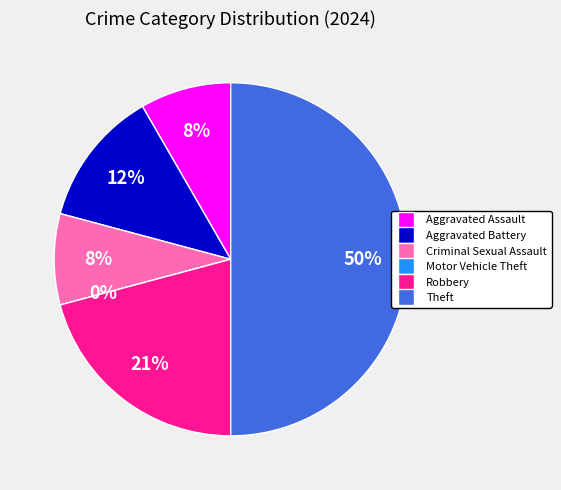

How many slices are in this pie chart?

6